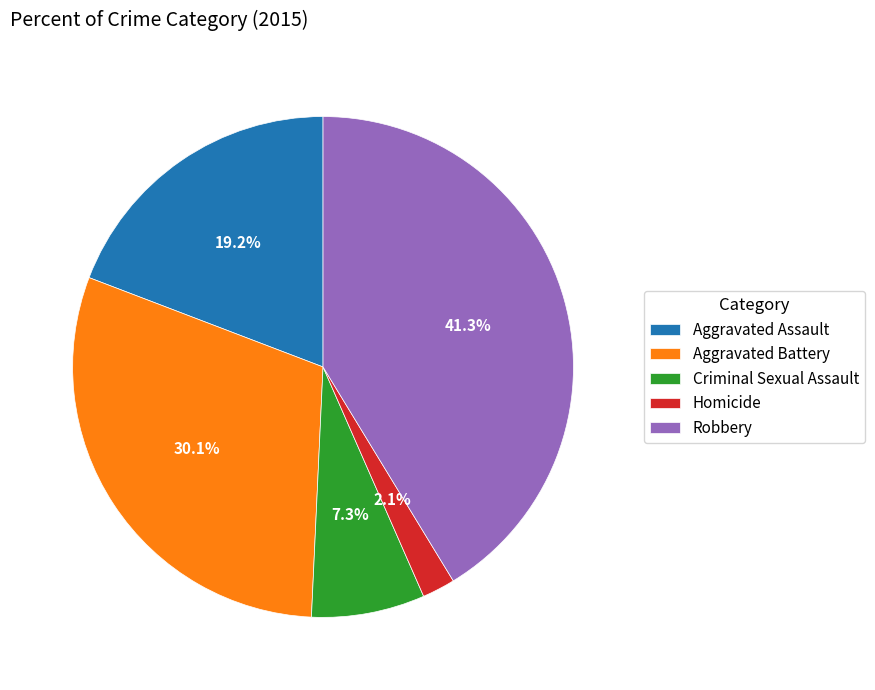

Which category has the biggest portion of the pie?

Robbery